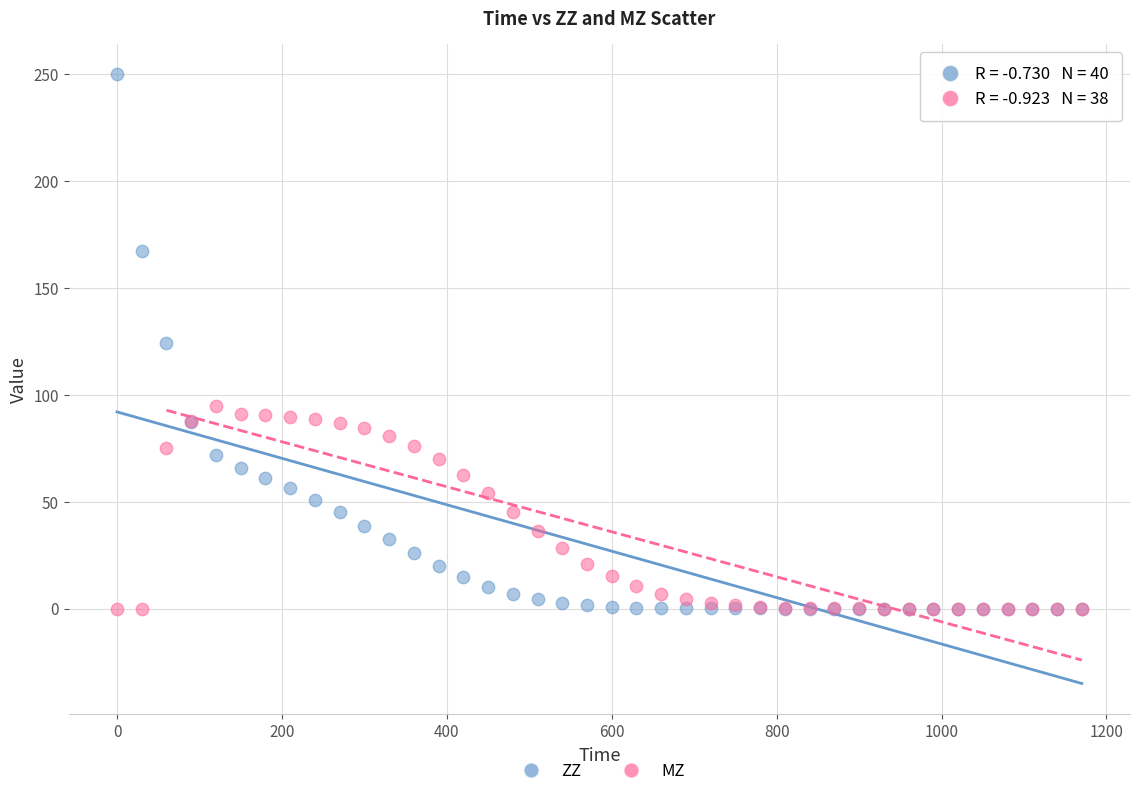

Which series has the widest spread of Y values?

ZZ